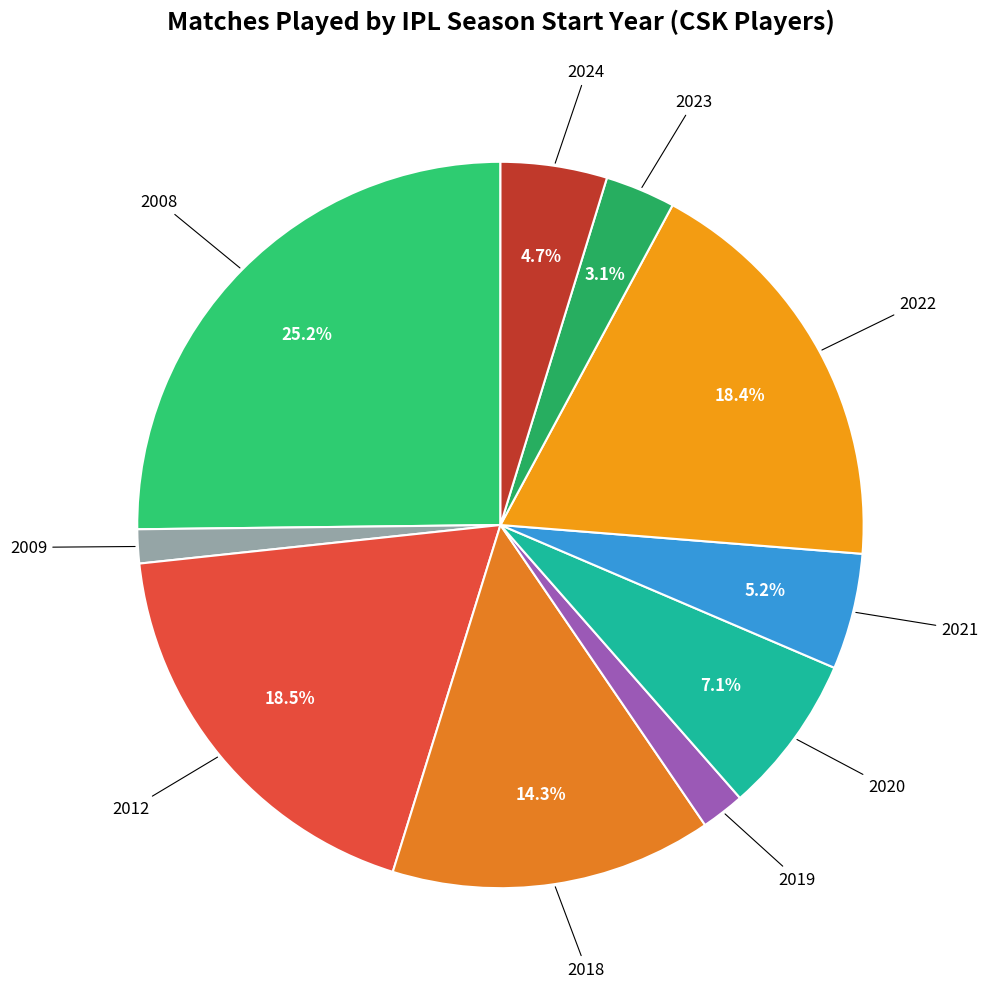

Count the number of slices in the pie.

10